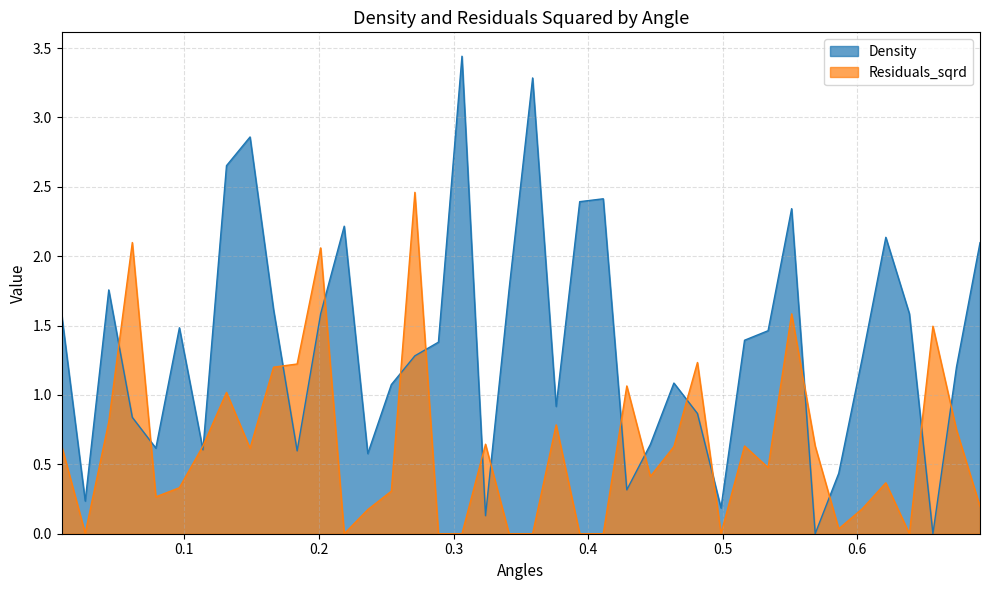

What is the sum of all Residuals_sqrd values?

24.9